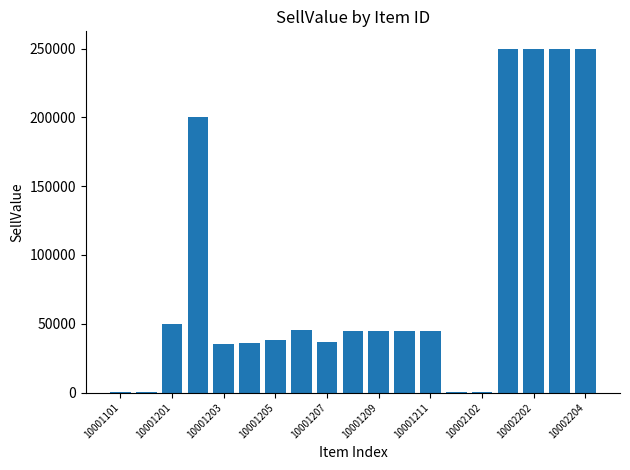

What is the greatest value displayed?

250000